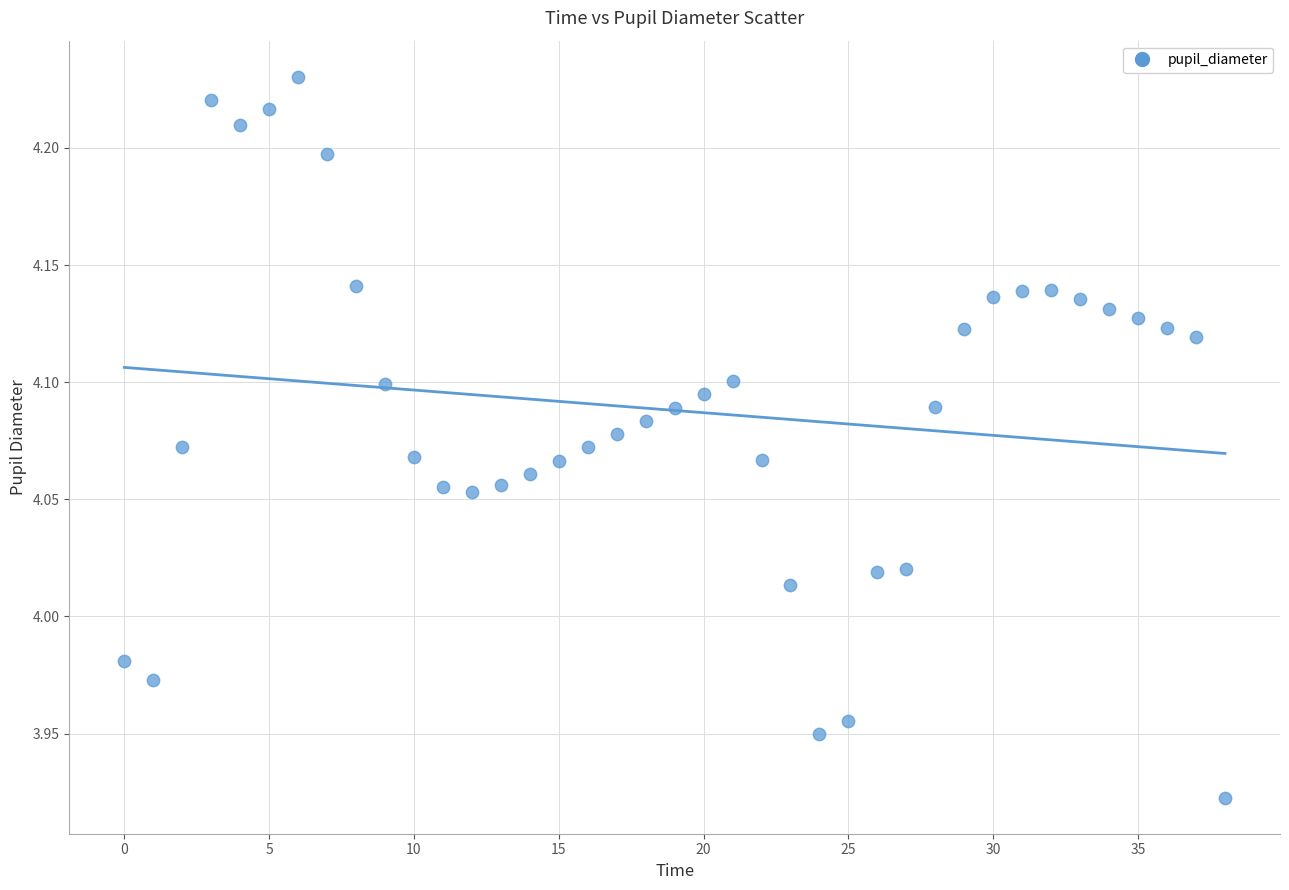

What is the range of Y values (max minus min)?

0.3